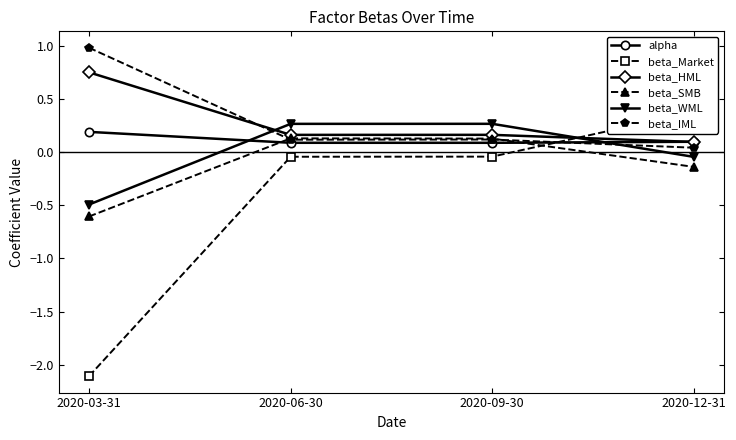

What is the label of the 3rd point from the left?

2020-09-30